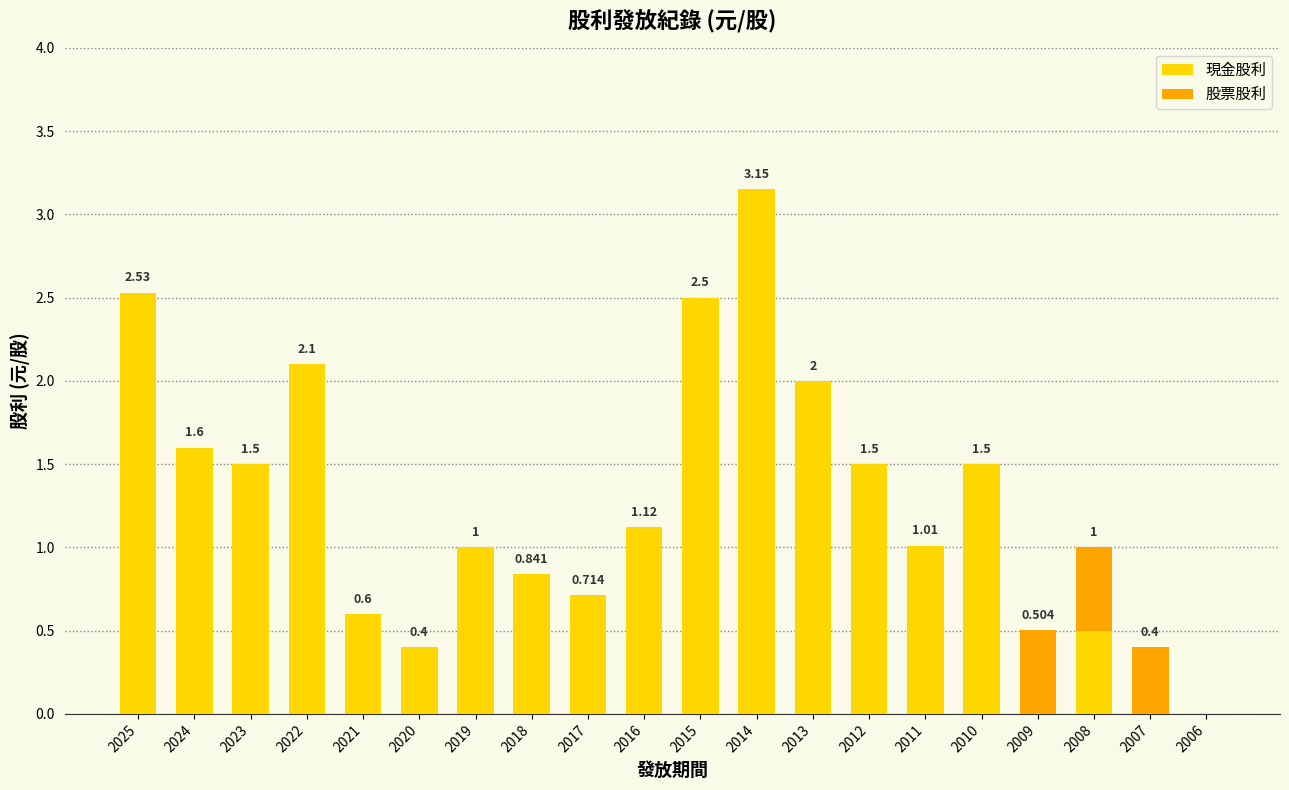

How many 股票股利 values are between 0 and 1?

20